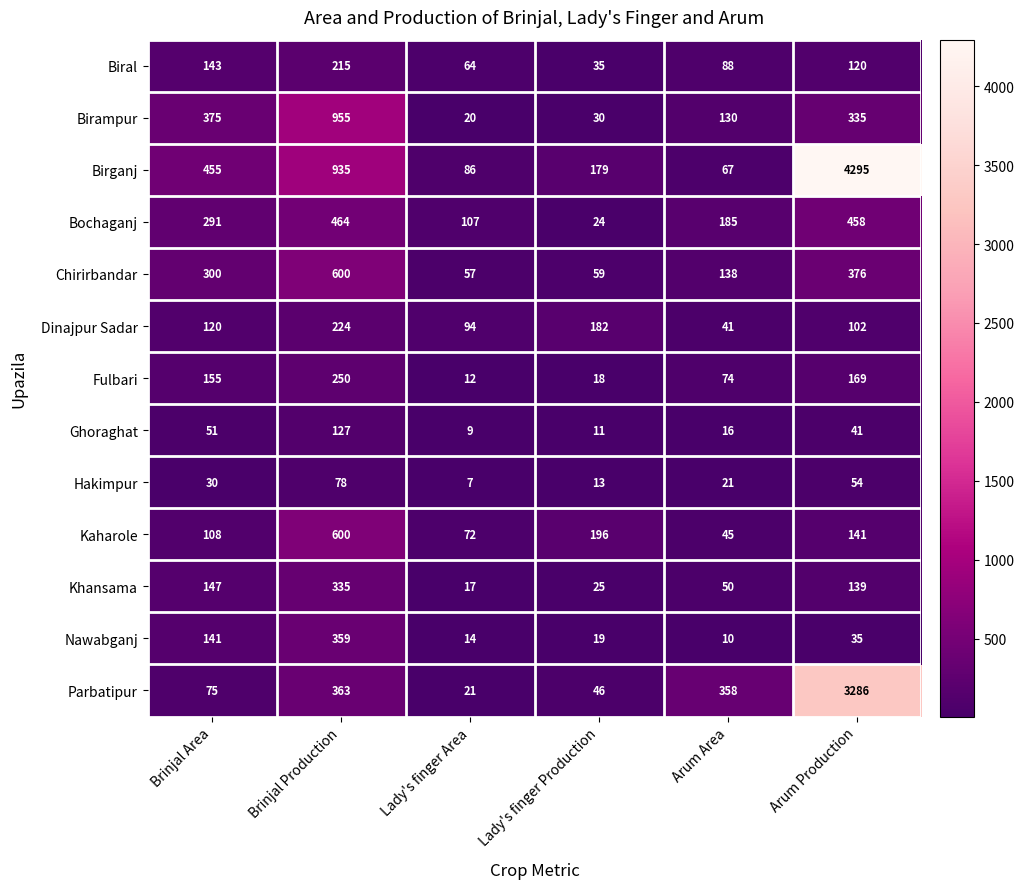

What is the sum of all Ghoraghat values?

255